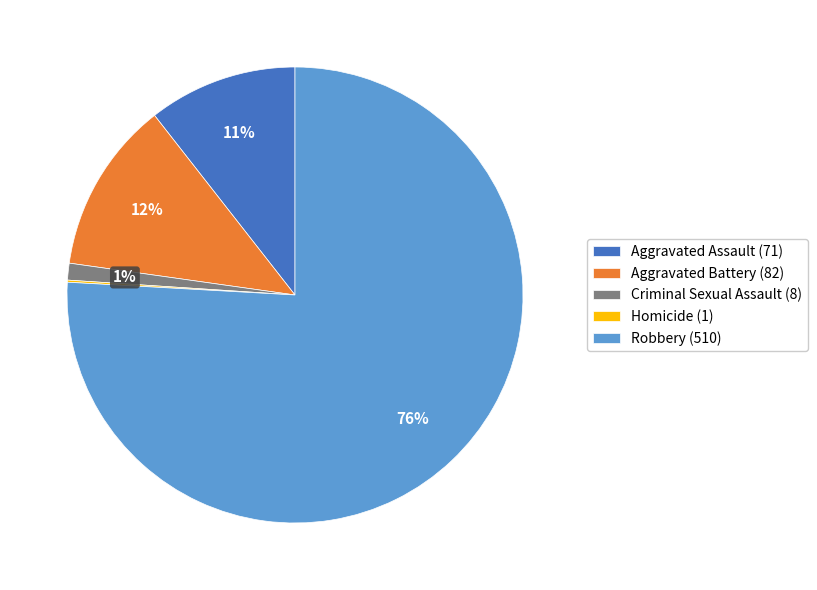

True or false: Aggravated Assault (71) accounts for 11% of the total.

True